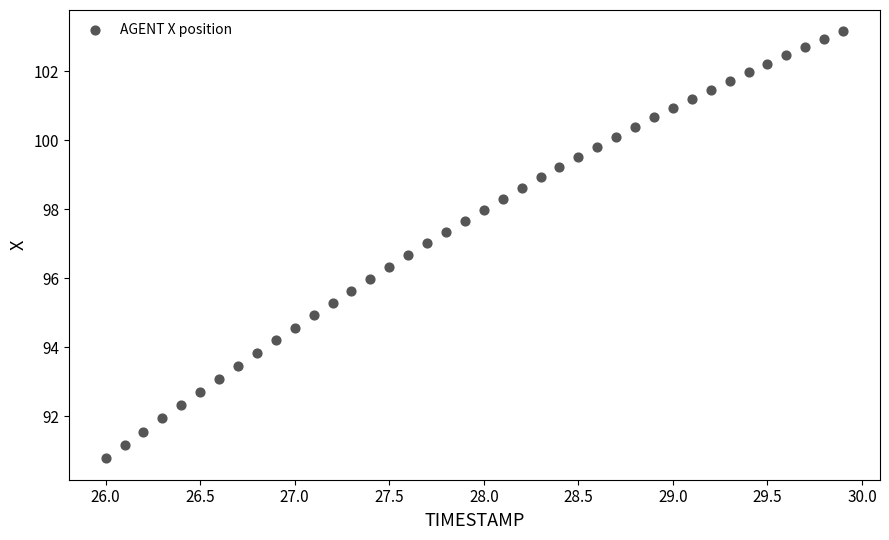

What is the range of Y values (max minus min)?

12.4